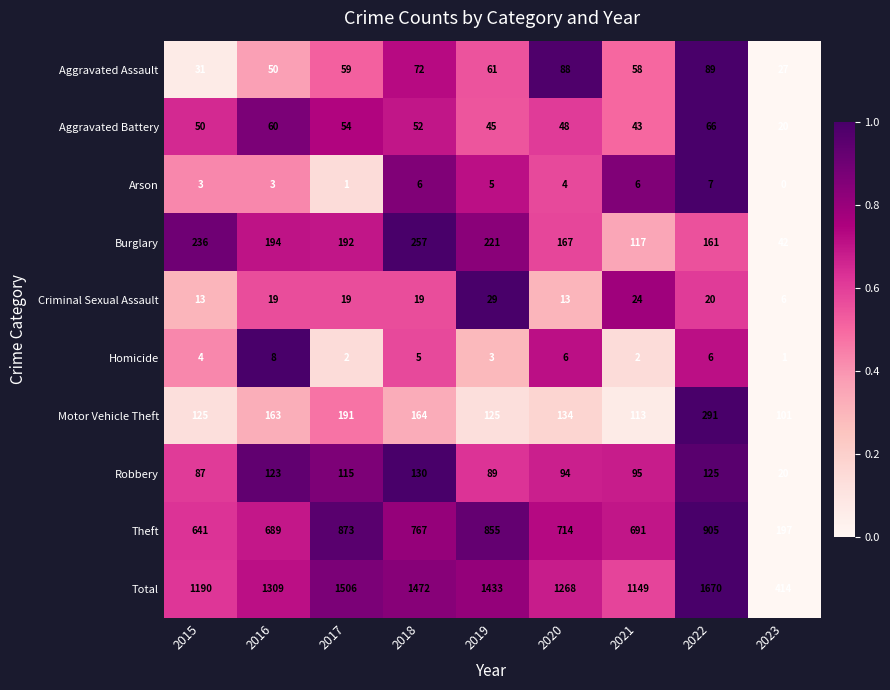

What is the spread (max minus min) of values at 2020?

1264